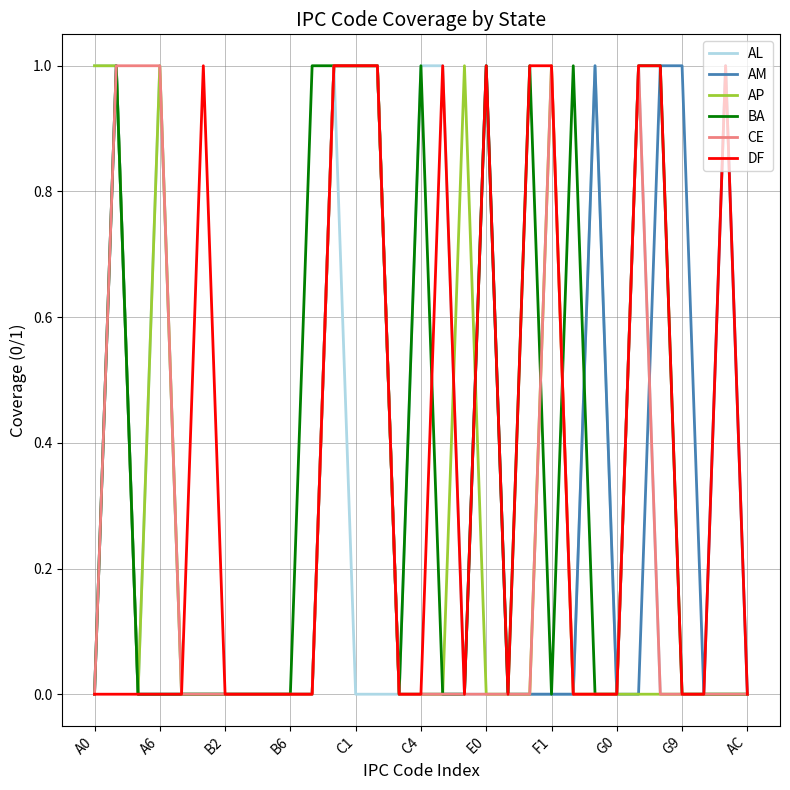

Which series has the largest total across all categories?

BA